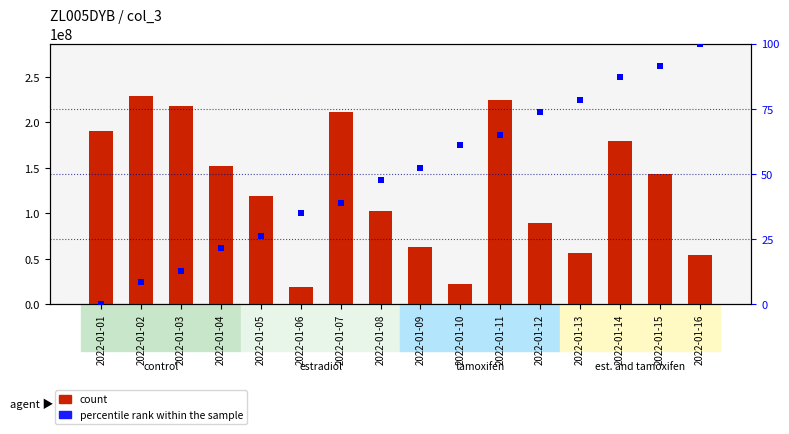

What is the sum of the count values at 2022-01-06 and 2022-01-01?

208630128.0